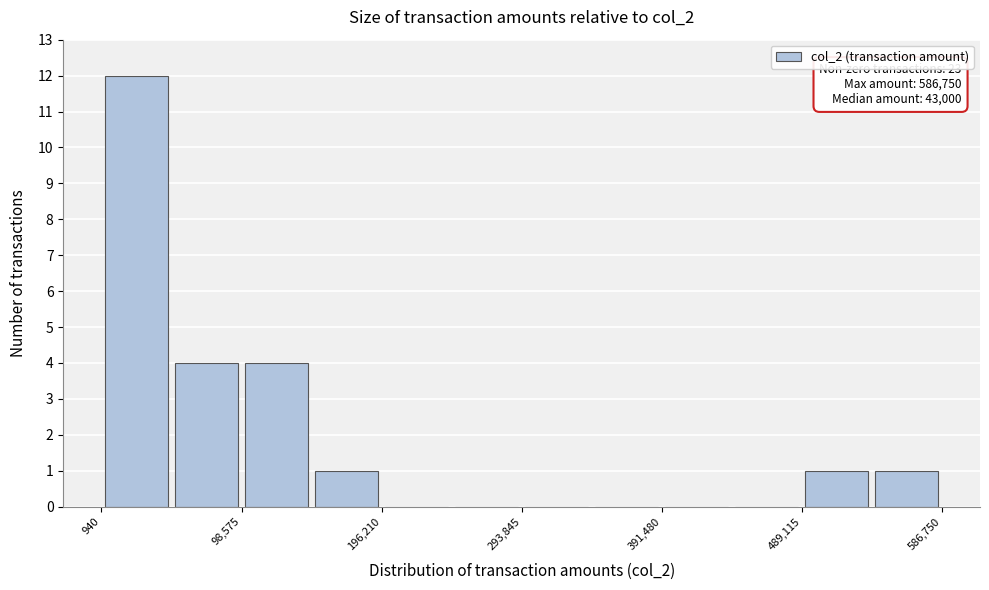

Which range on the x-axis has the tallest bar?

0 to 50000